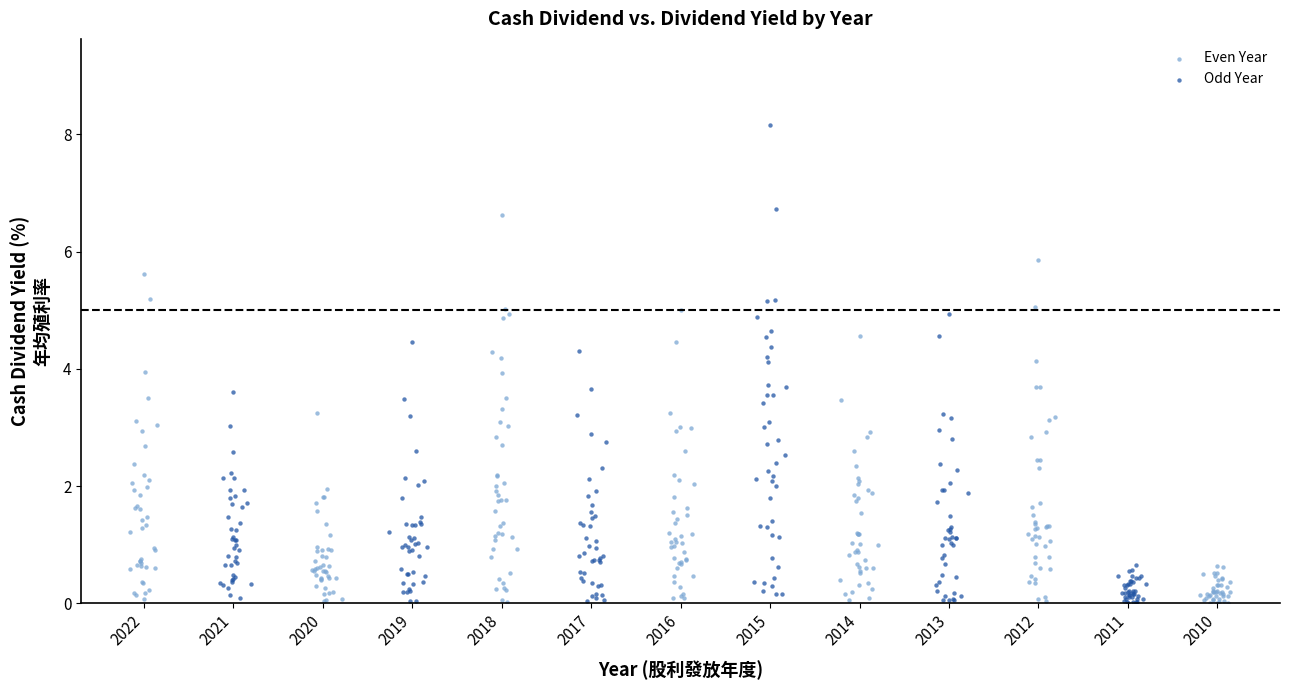

Which series has the widest spread of Y values?

Odd Year